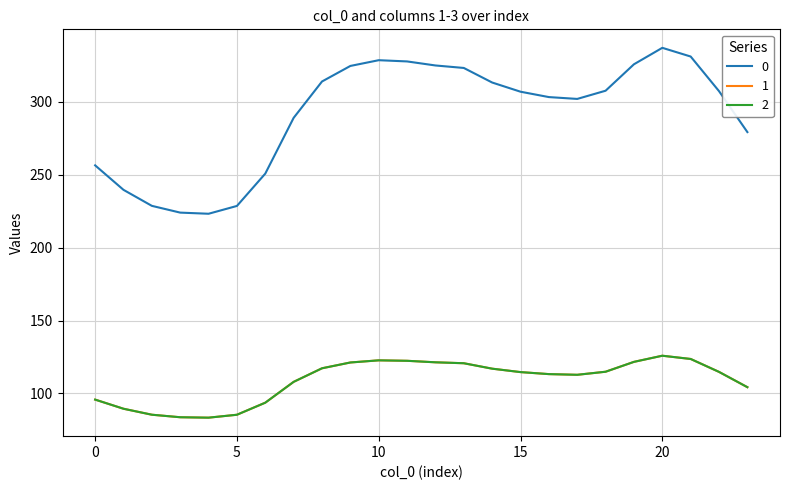

Is this an area chart (filled region under the line)?

No